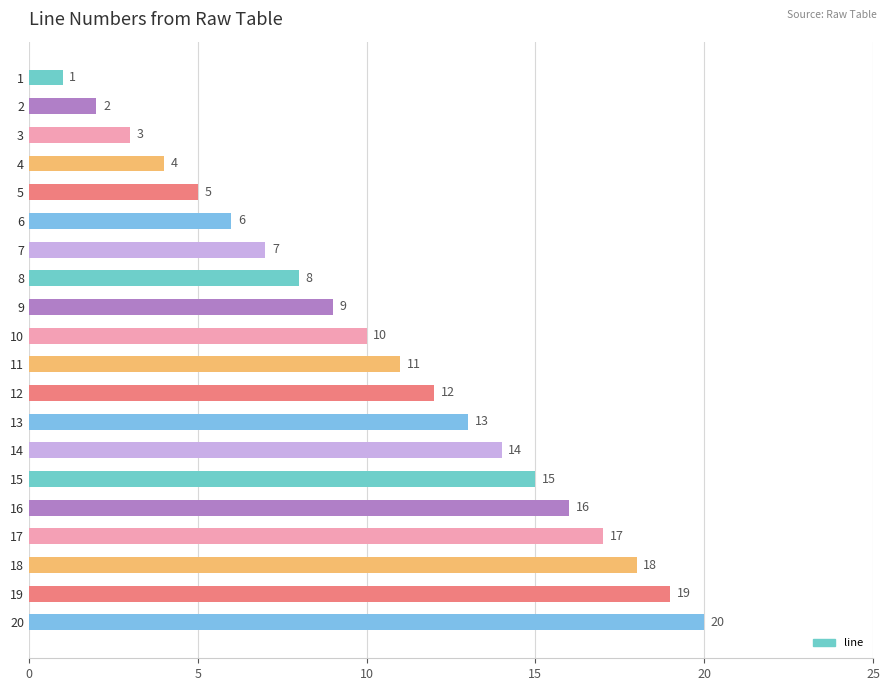

Which label corresponds to the largest value in the chart?

20